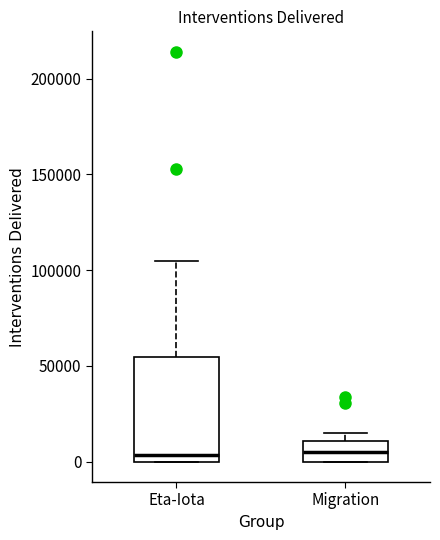

Where is the lower edge of the box for Migration on the y-axis? The values are not printed on the chart, so give them approximately, as read against the axis.

0